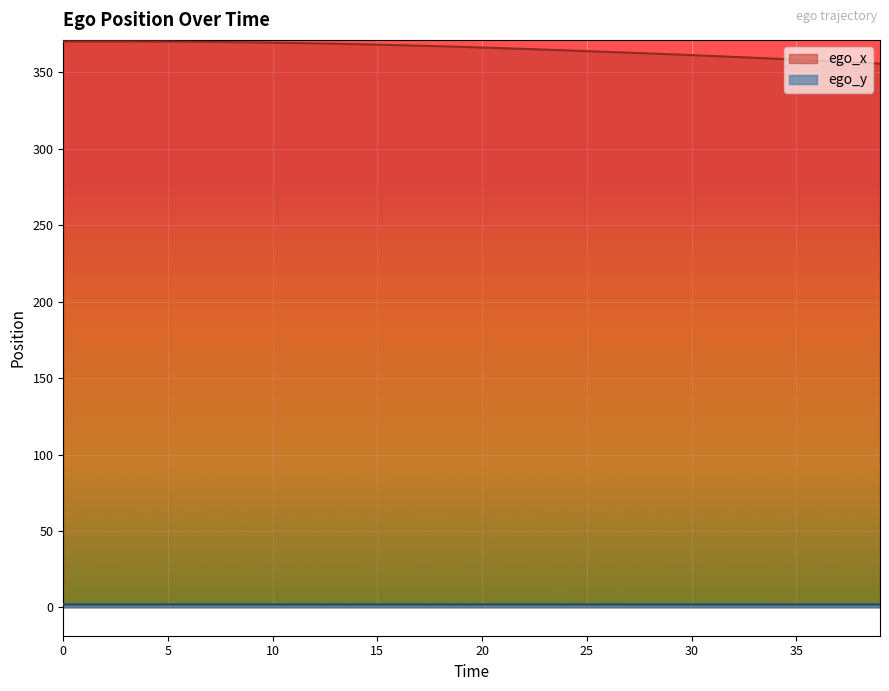

What is the average value of the ego_y series?

2.0